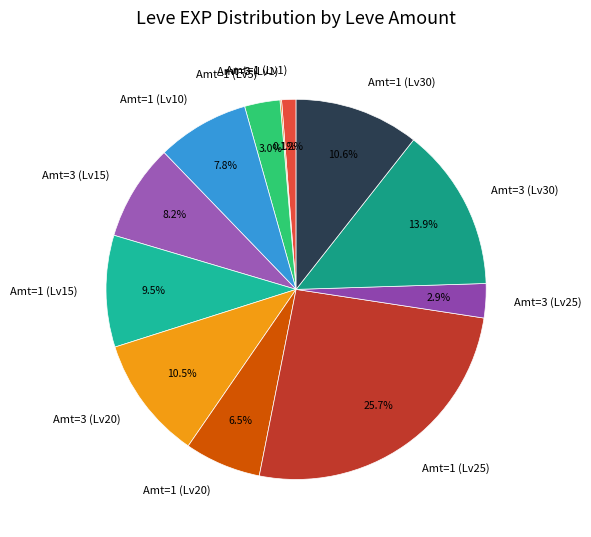

Is there any slice that represents more than half of the pie?

No